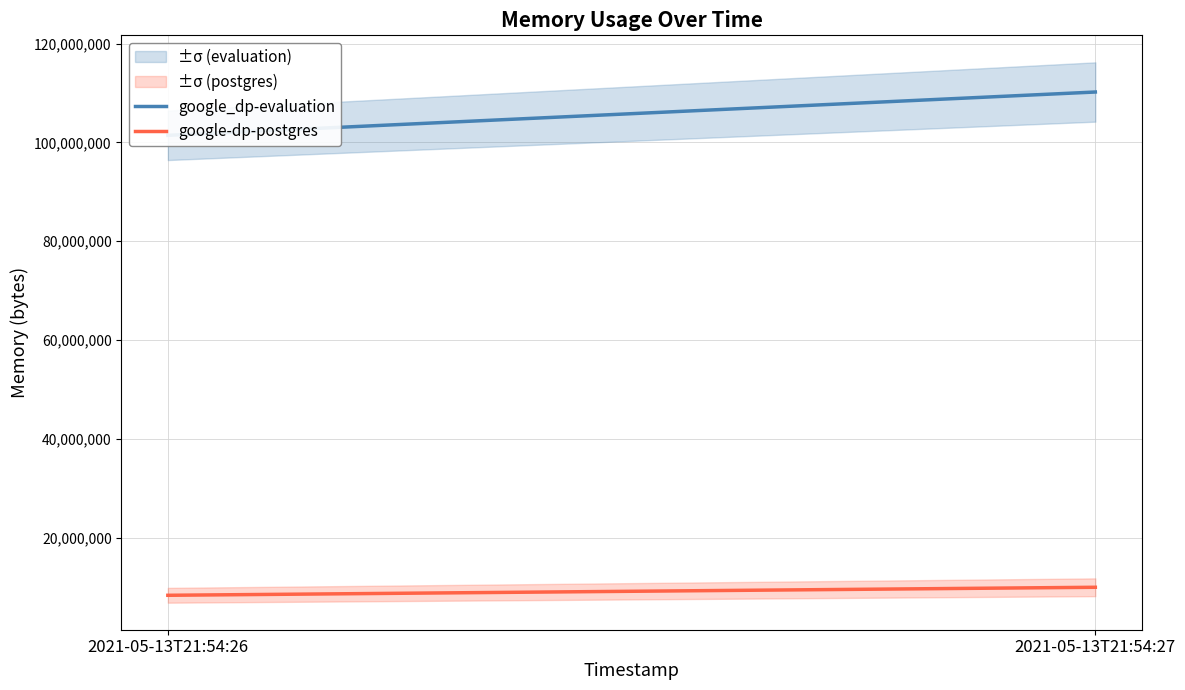

What is the approximate value of google_dp-evaluation at 2021-05-13T21:54:26, to the nearest 100?

101433300